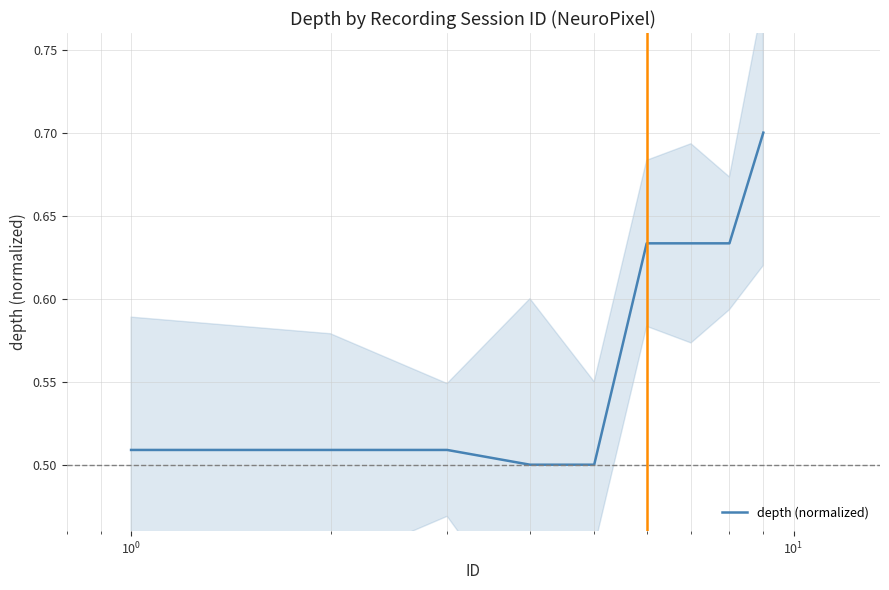

Count the number of data series in this chart.

1